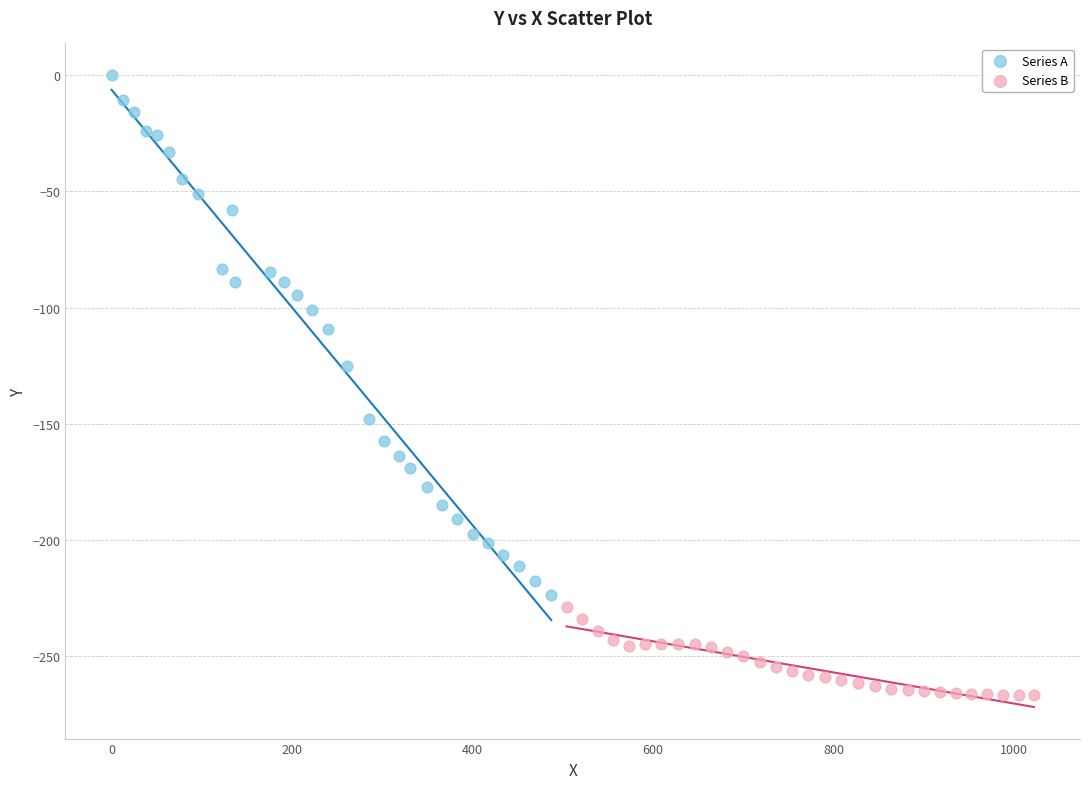

Which series has the largest Y range (max minus min)?

Series A